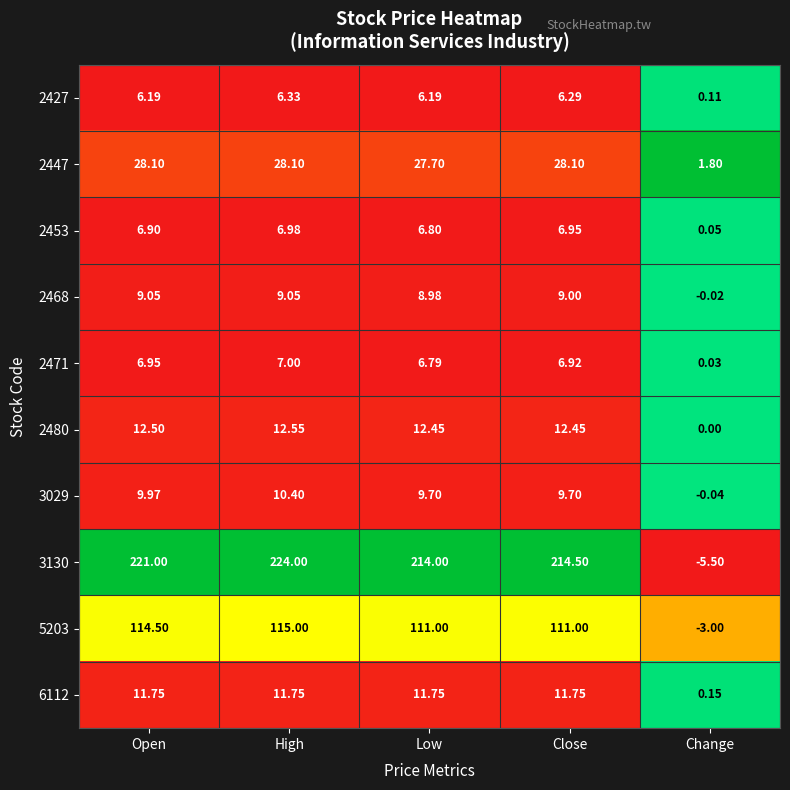

What is the spread (max minus min) of values at Close?

208.2